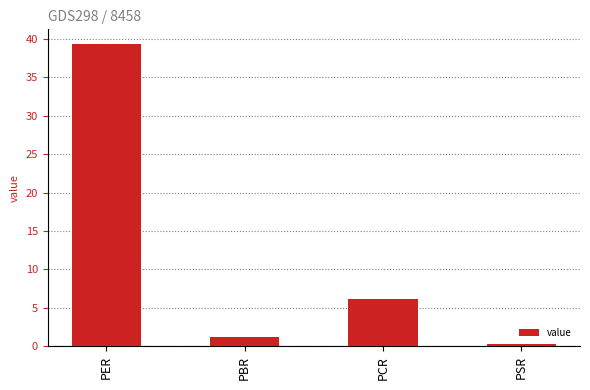

At which label is the value closest to 19?

PCR